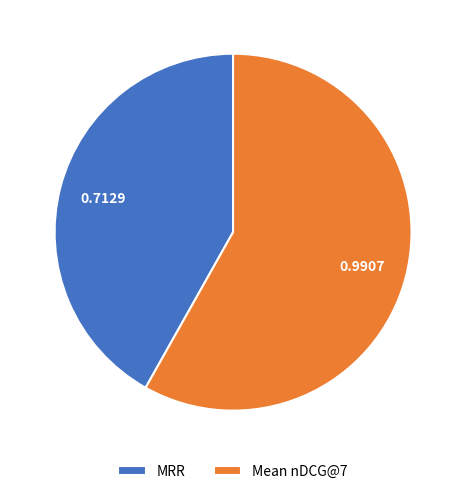

Between Mean nDCG@7 and MRR, which is larger?

Mean nDCG@7